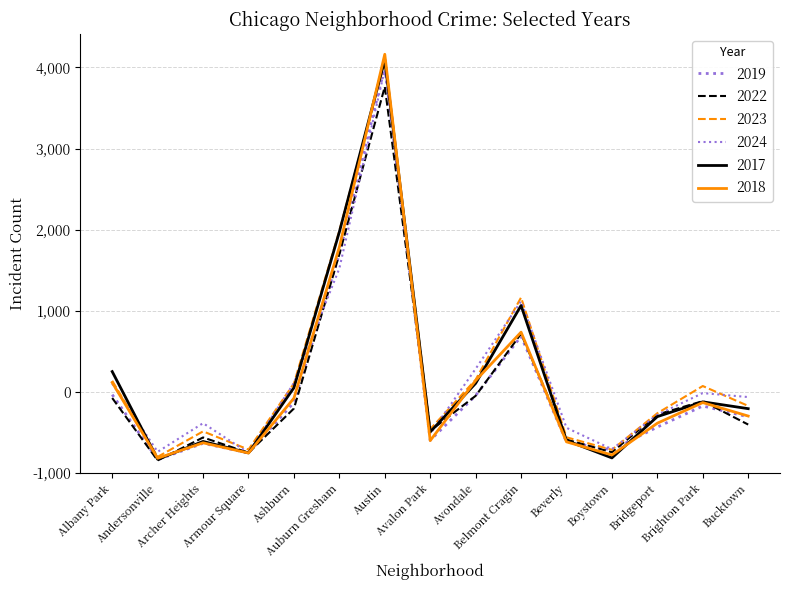

How many times do 2018 and 2022 cross each other?

6